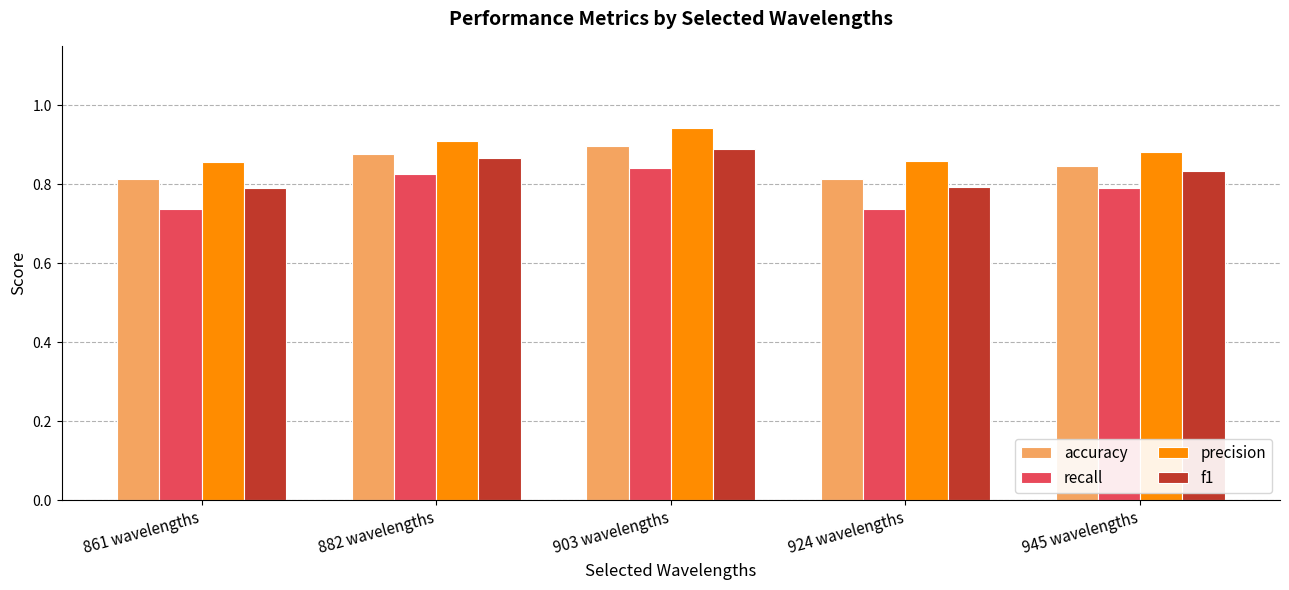

What is the label of the 2nd bar from the right?

924 wavelengths